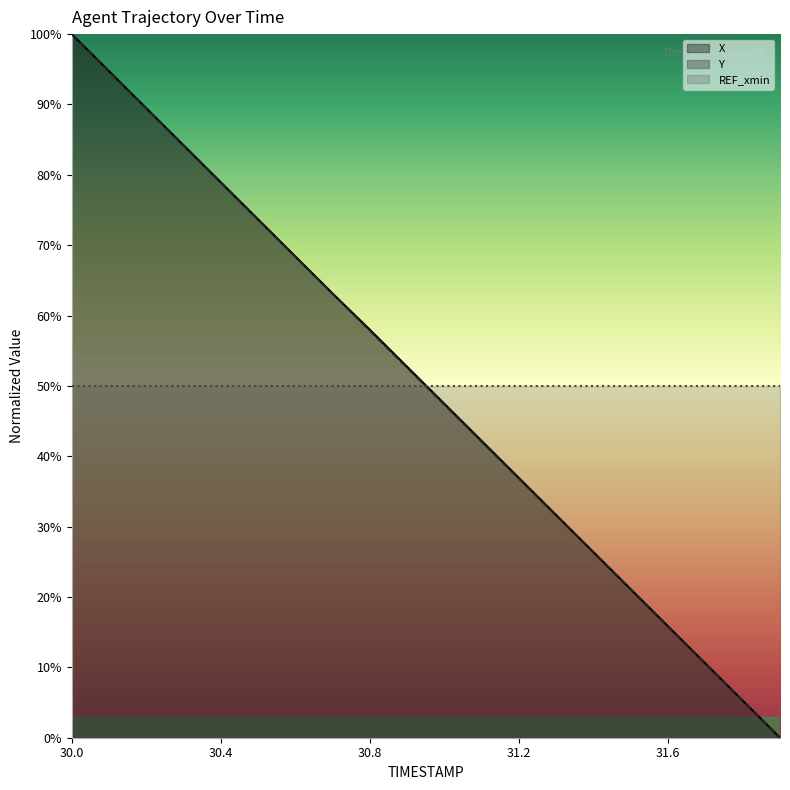

Reading left to right, transcribe all the data shown in this chart.

X: 30.0=100.0	30.1=94.7	30.2=89.5	30.3=84.2	30.4=78.9	30.5=73.6	30.6=68.4	30.7=63.1	30.8=58.0	30.9=52.7	31.0=47.4	31.1=42.2	31.2=36.9	31.3=31.6	31.4=26.4	31.5=21.1	31.6=15.8	31.7=10.5	31.8=5.3	31.9=0.0
Y: 30.0=100.0	30.1=94.7	30.2=89.4	30.3=84.2	30.4=78.9	30.5=73.6	30.6=68.4	30.7=63.1	30.8=57.8	30.9=52.6	31.0=47.3	31.1=42.1	31.2=36.8	31.3=31.6	31.4=26.3	31.5=21.0	31.6=15.8	31.7=10.5	31.8=5.3	31.9=0.0